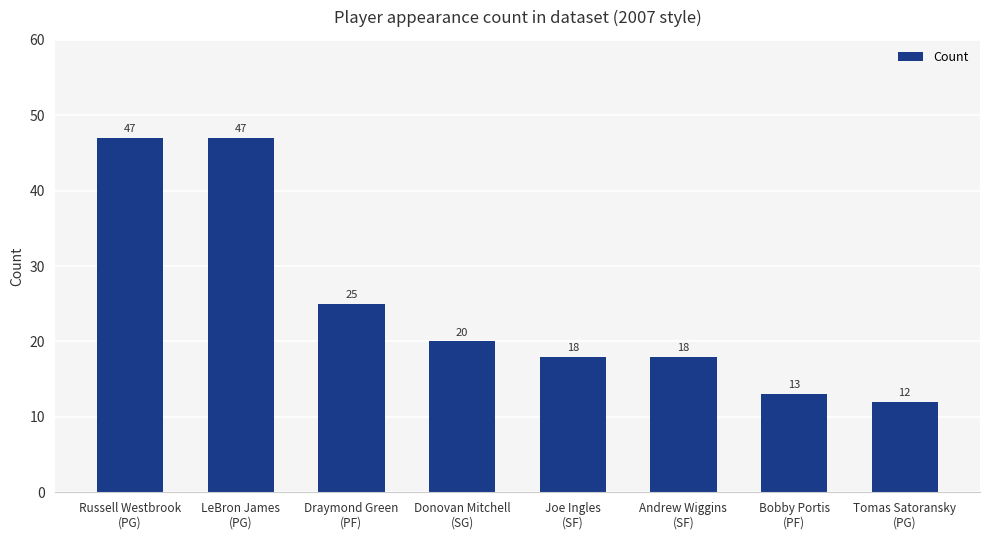

What is the label of the 2nd bar from the left?

LeBron James
(PG)